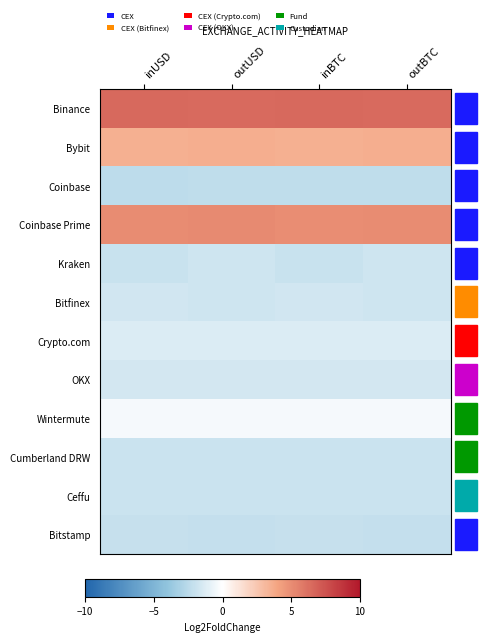

List the series in order of their peak value, highest first.

Binance, Coinbase Prime, Bybit, Wintermute, Crypto.com, OKX, Bitfinex, Kraken, Cumberland DRW, Ceffu, Bitstamp, Coinbase